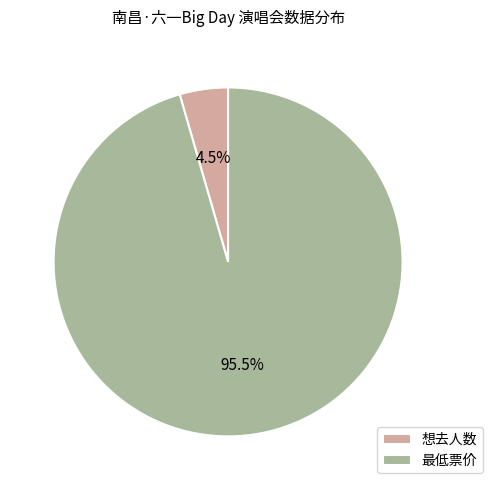

What is the smallest slice in the pie chart?

想去人数